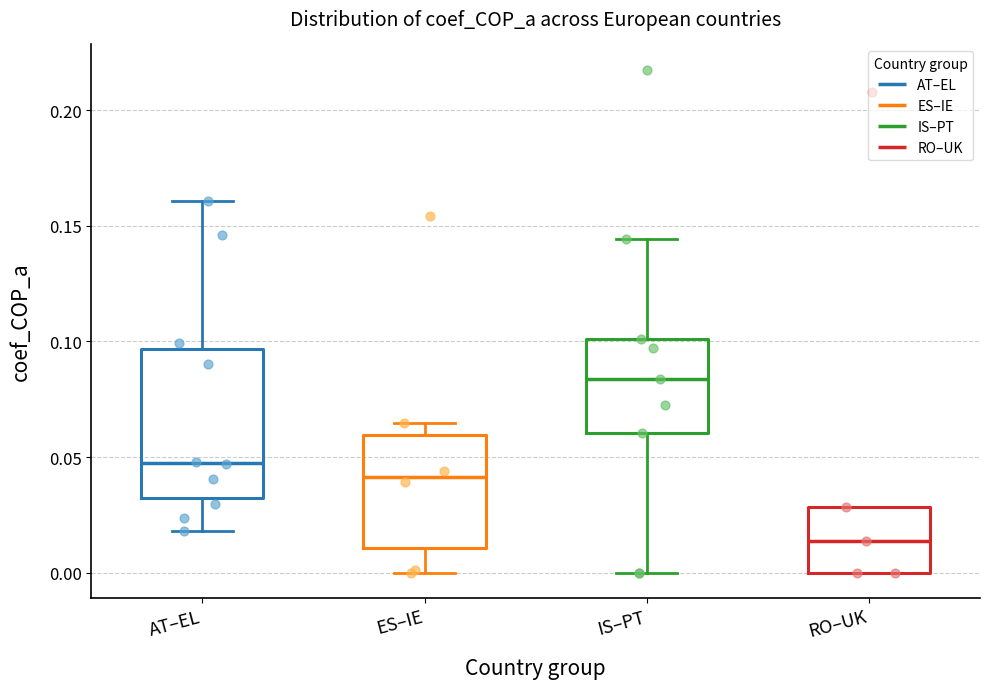

Which box is the tallest, from its lower edge to its upper edge?

AT–EL